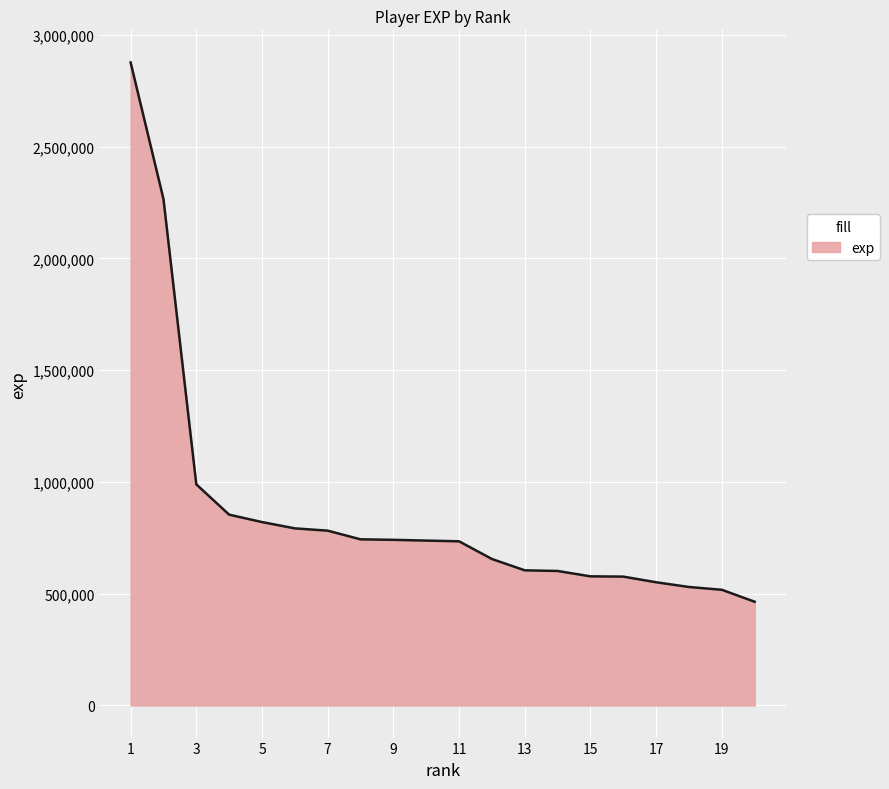

What is the difference between the maximum and minimum values?

2412618